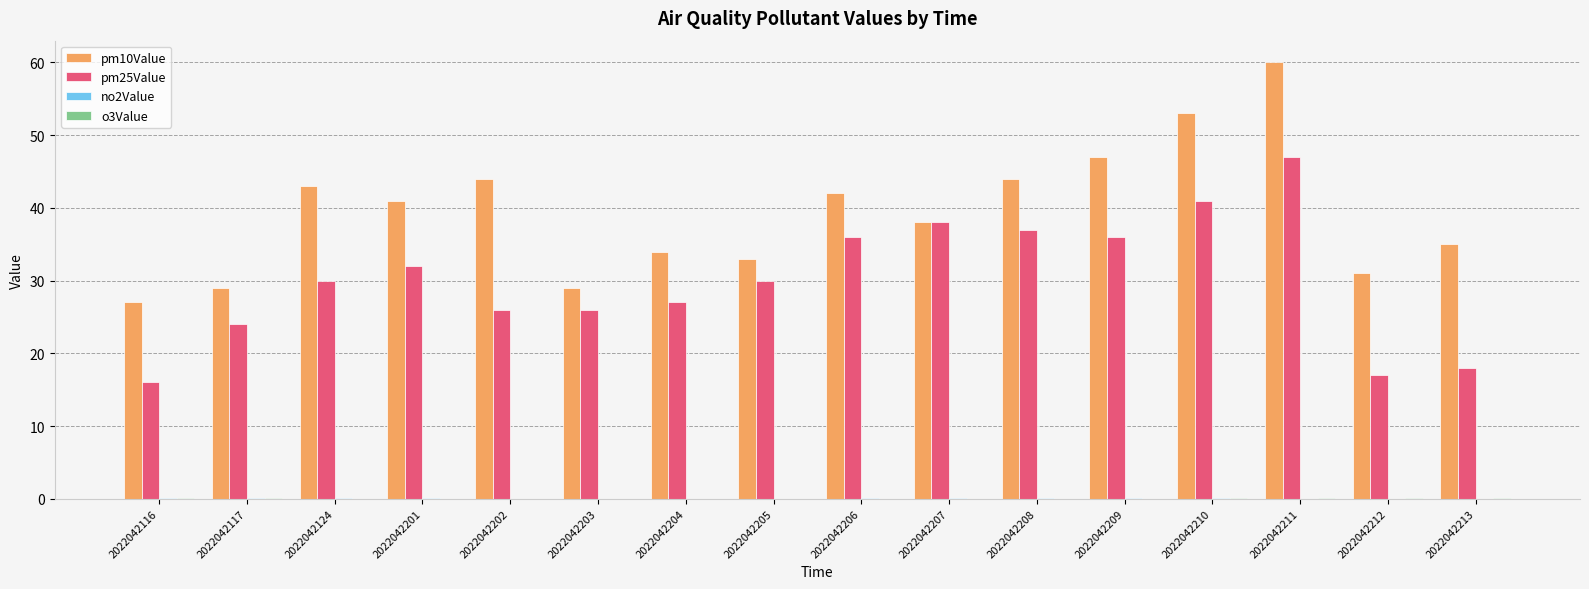

At which label is pm10Value closest to 43?

2022042124